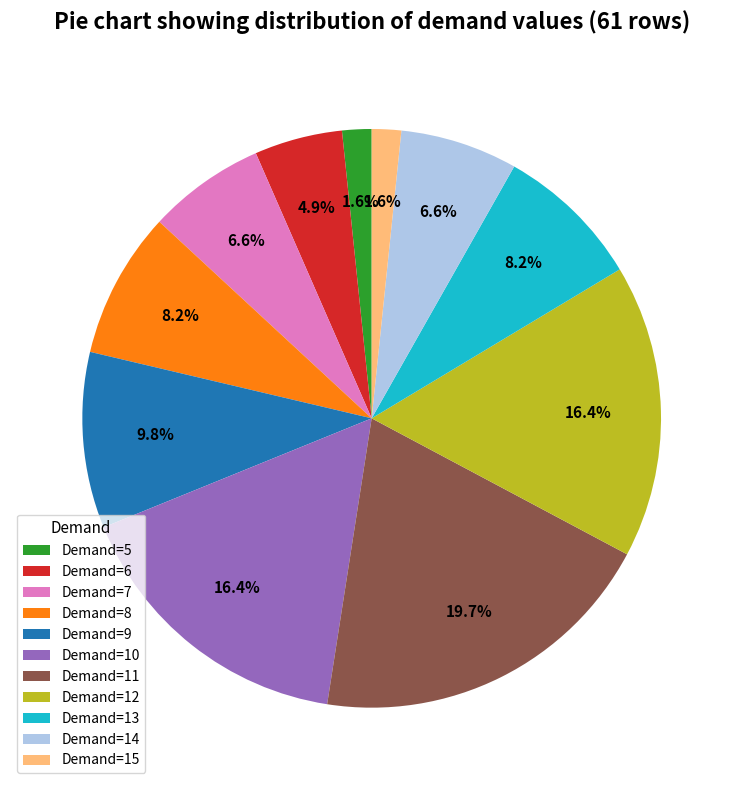

How many slices are in this pie chart?

11